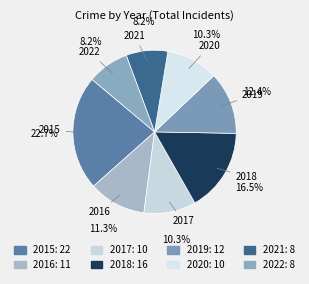

Rank the categories by value from highest to lowest.

2015, 2018, 2019, 2016, 2017, 2020, 2021, 2022